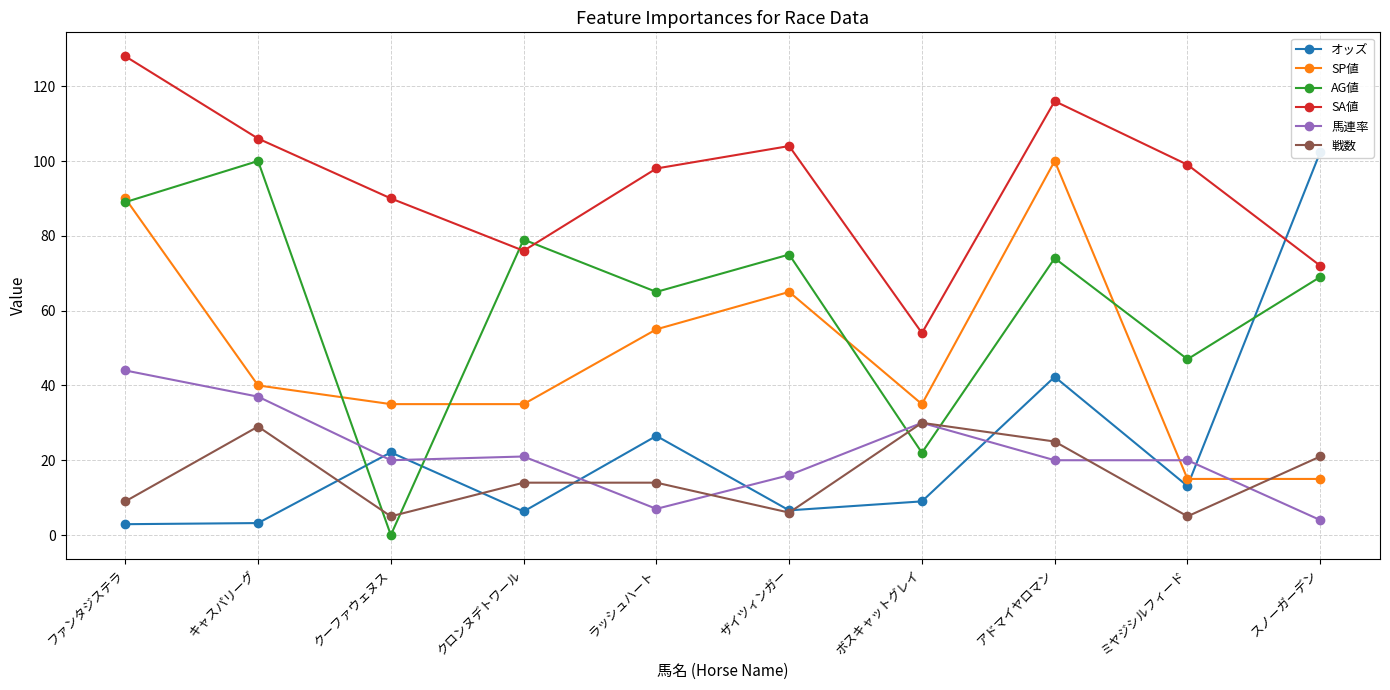

Which has a higher value, クーファウェヌス or クロンヌデトワール?

クーファウェヌス